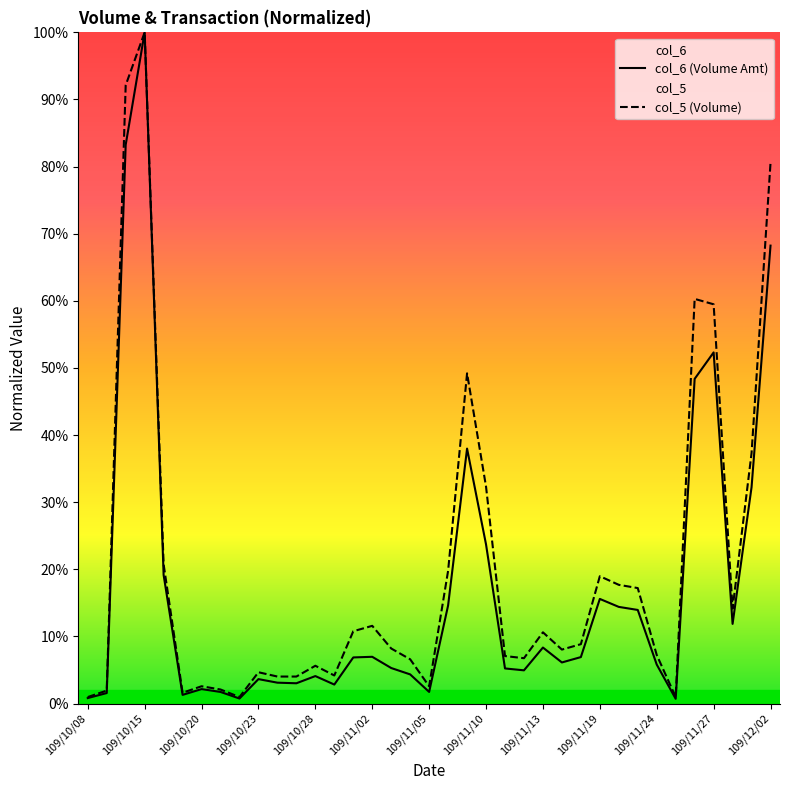

What is the sum of all col_5 (Volume) values?

7.4